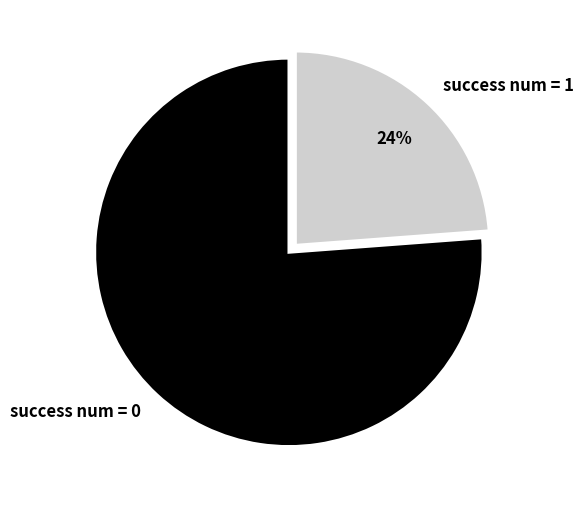

To the nearest percent, what is the difference between the success num = 0 and success num = 1 slice percentages?

52%